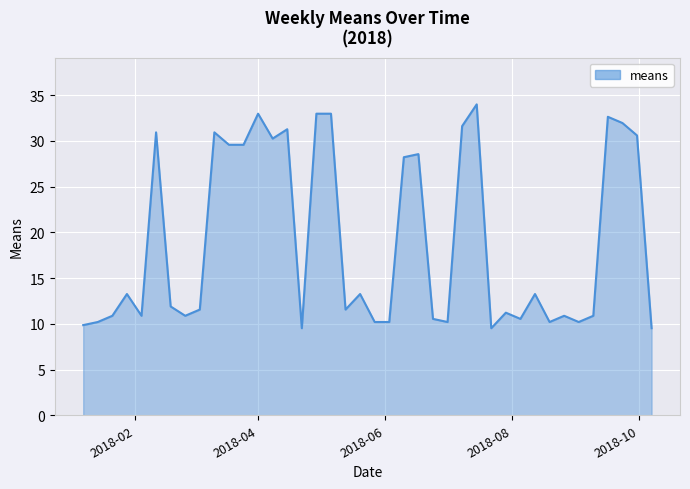

What is the maximum value shown in the chart?

34.0